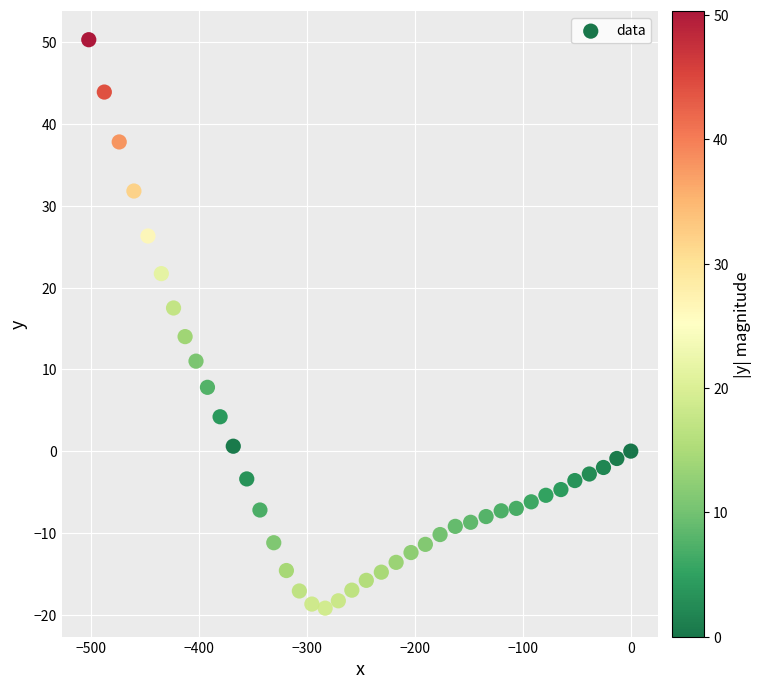

What is the range of X values (max minus min)?

501.9